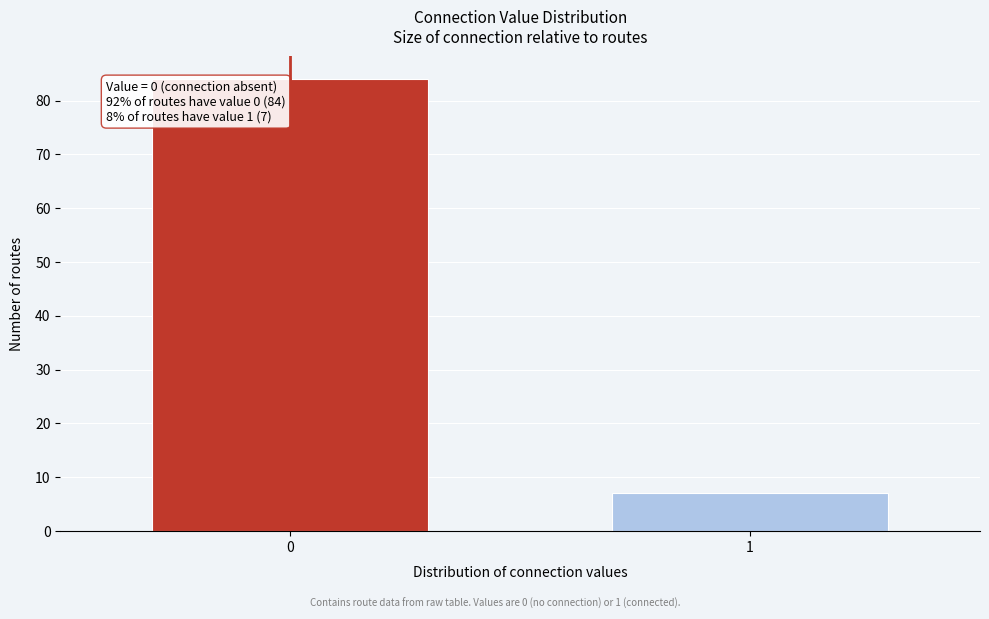

Reading left to right, transcribe all the data shown in this chart.

84	7